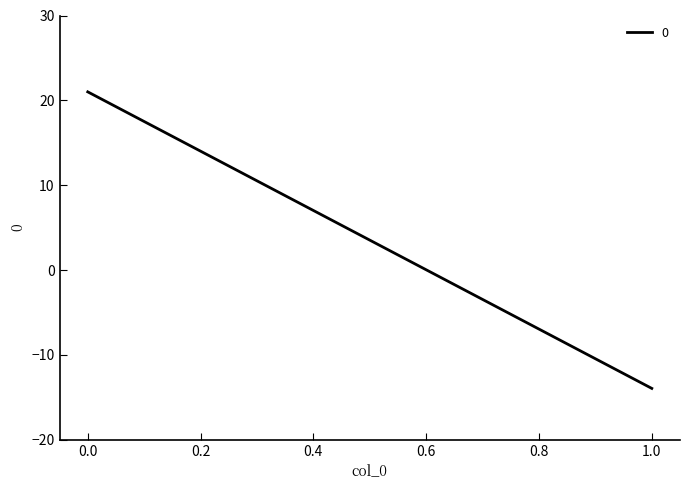

Which category has the lowest value across all series?

1